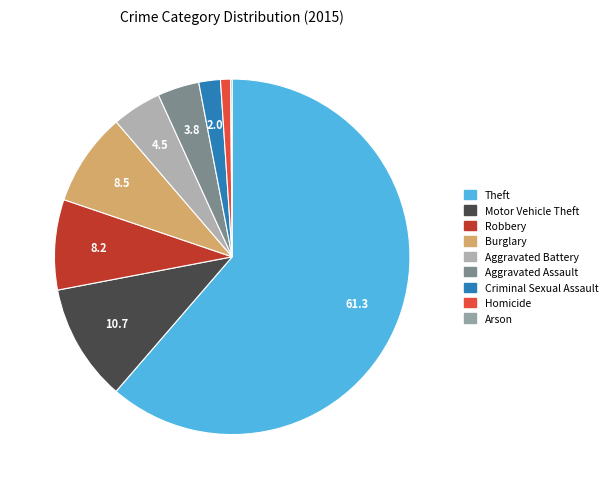

How many segments does this pie chart have?

9